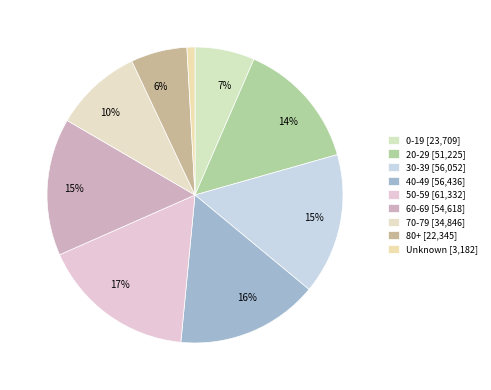

Count the number of slices in the pie.

9